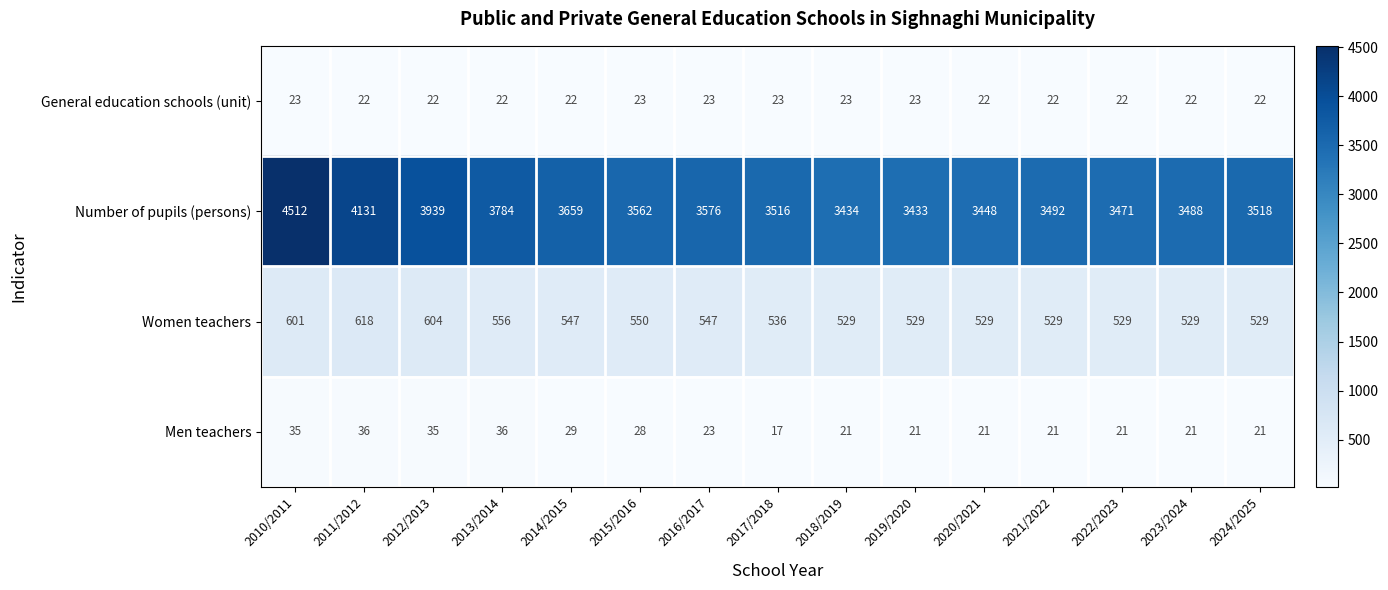

What is the difference between the Men teachers values at 2011/2012 and 2020/2021?

15